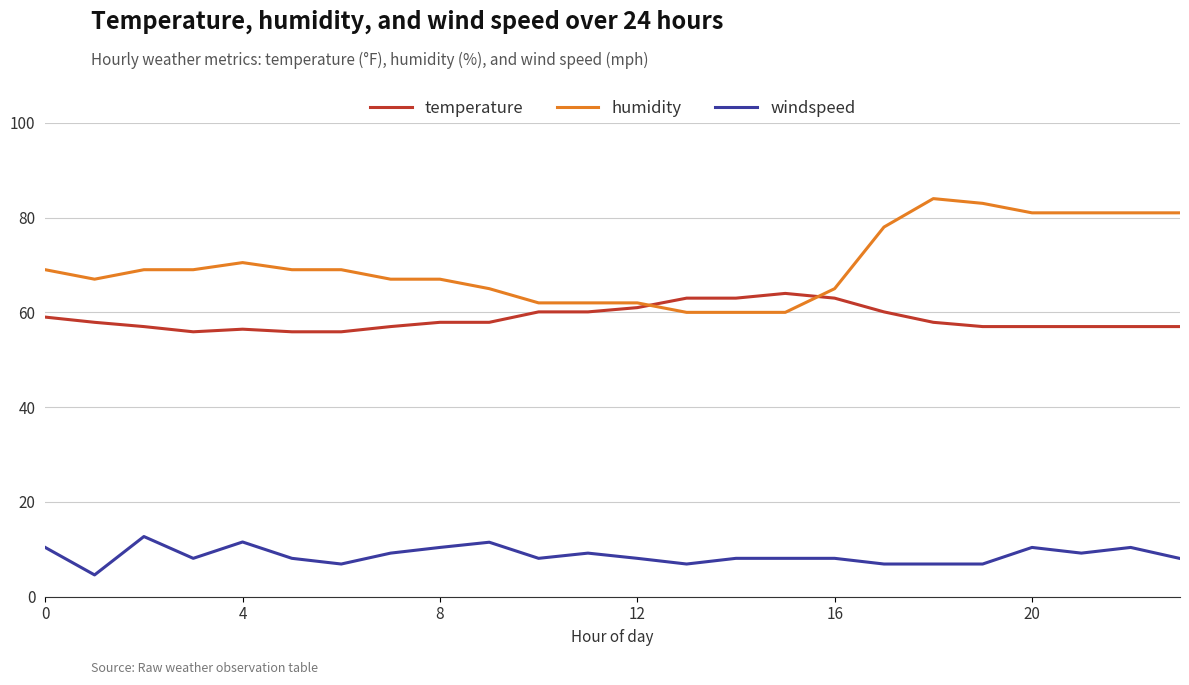

Which series has the largest total across all categories?

humidity